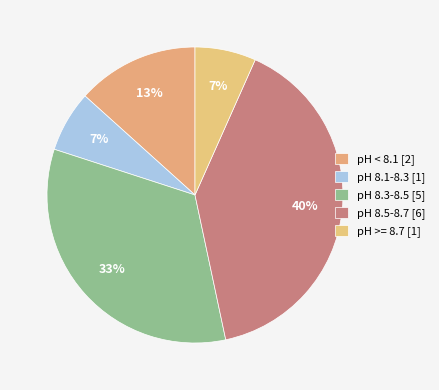

How many segments does this pie chart have?

5